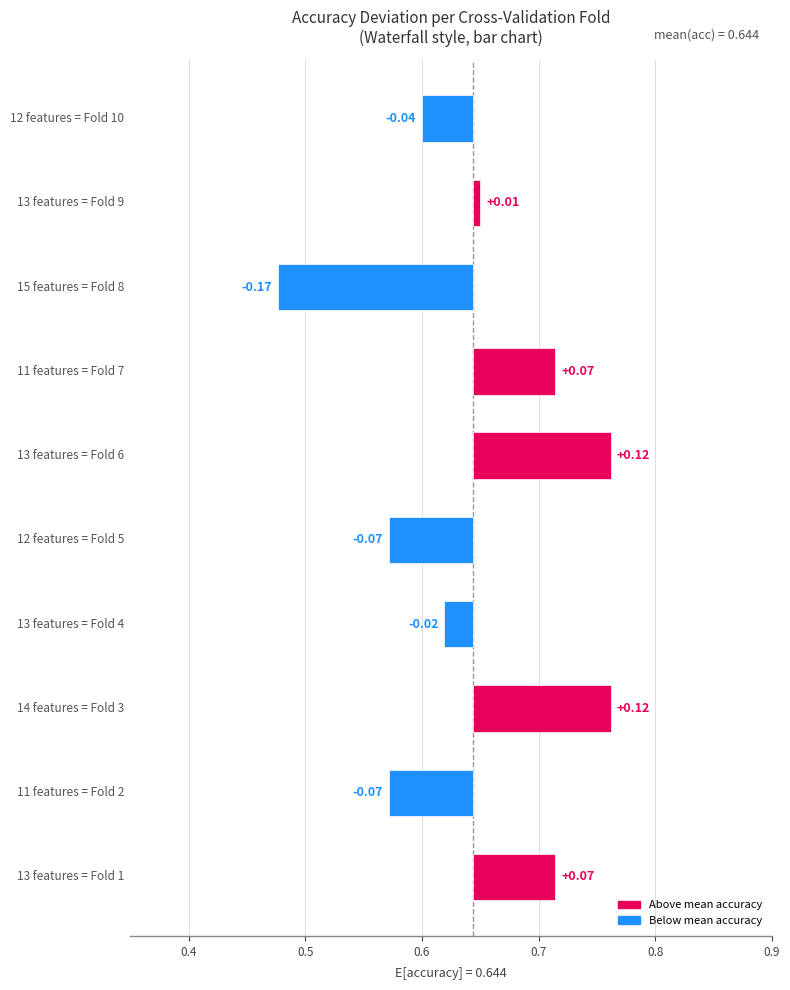

True or false: the data shows -0.1 at 0.7.

True